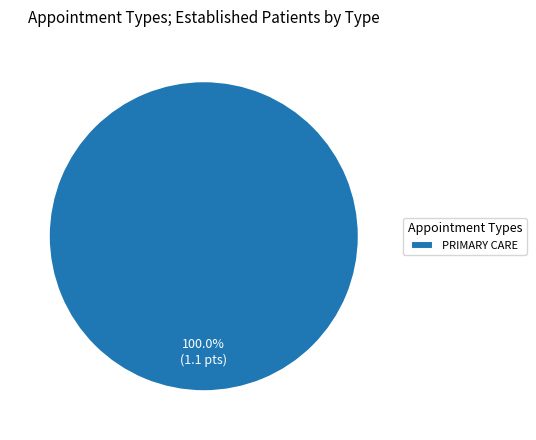

Is there a majority slice in this chart?

Yes